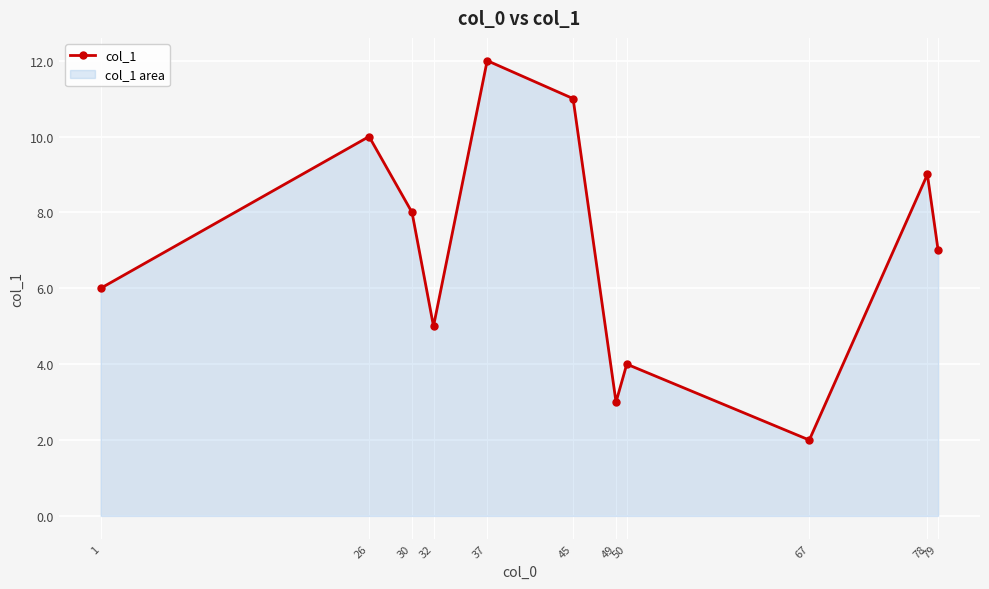

Reading left to right, what are all the values shown in this chart?

6.0	10.0	8.0	5.0	12.0	11.0	3.0	4.0	2.0	9.0	7.0